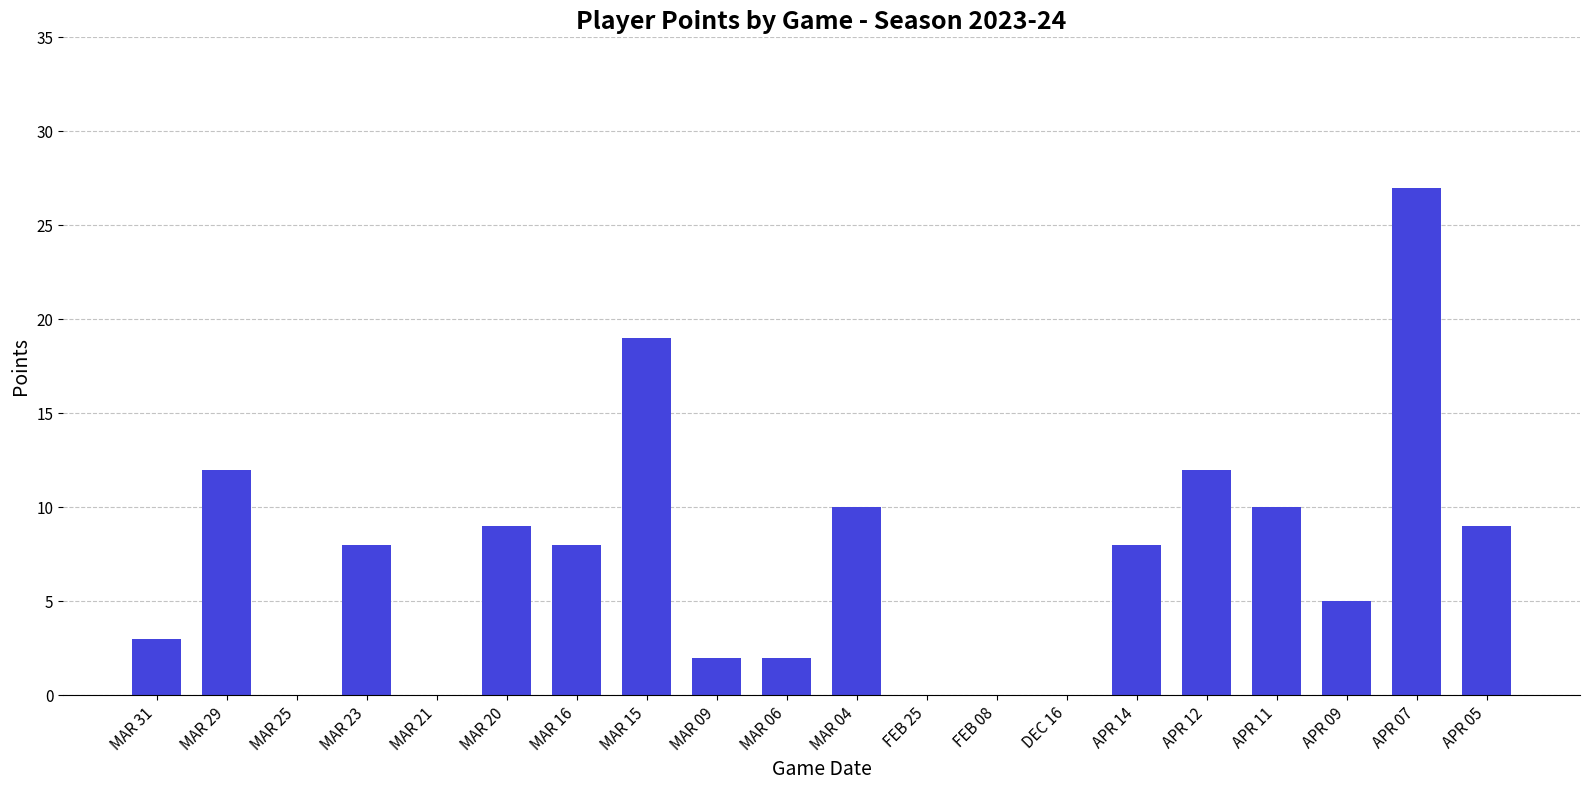

What is the change in value from FEB 08 to APR 05?

+9